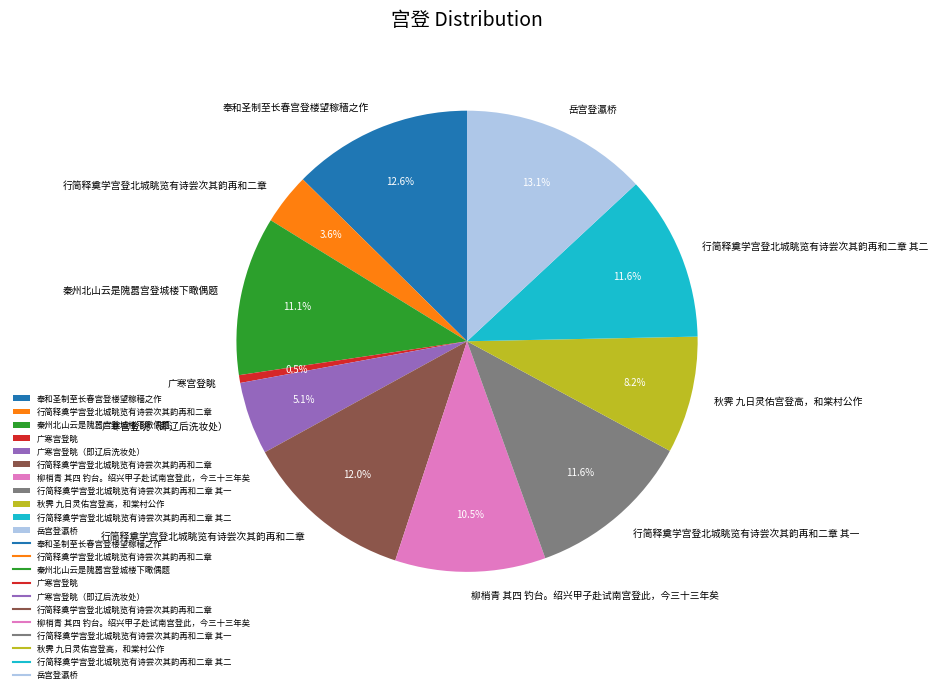

Is there a majority slice in this chart?

No